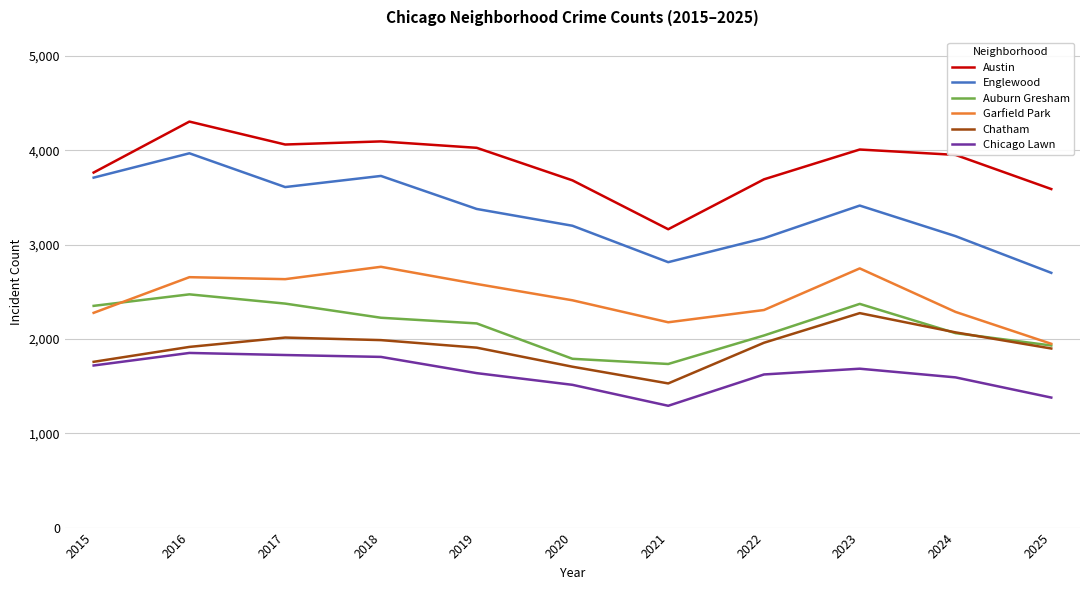

Rank the series by their maximum value, from lowest to highest.

Chicago Lawn, Chatham, Auburn Gresham, Garfield Park, Englewood, Austin